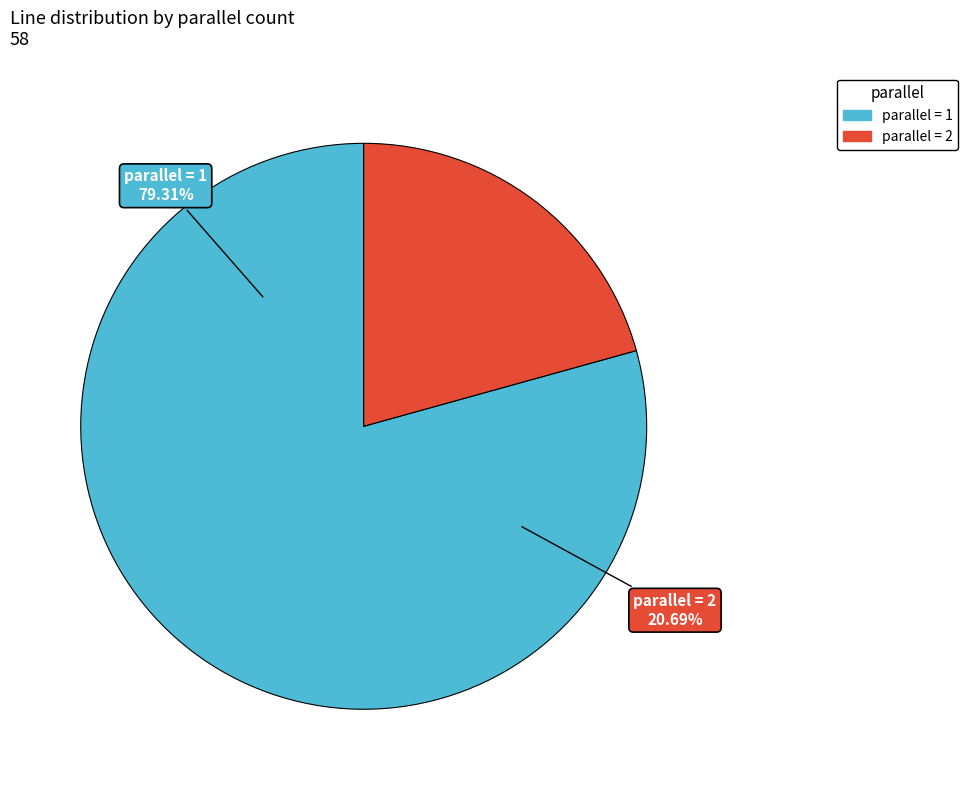

Rank the categories by value from lowest to highest.

2, 1